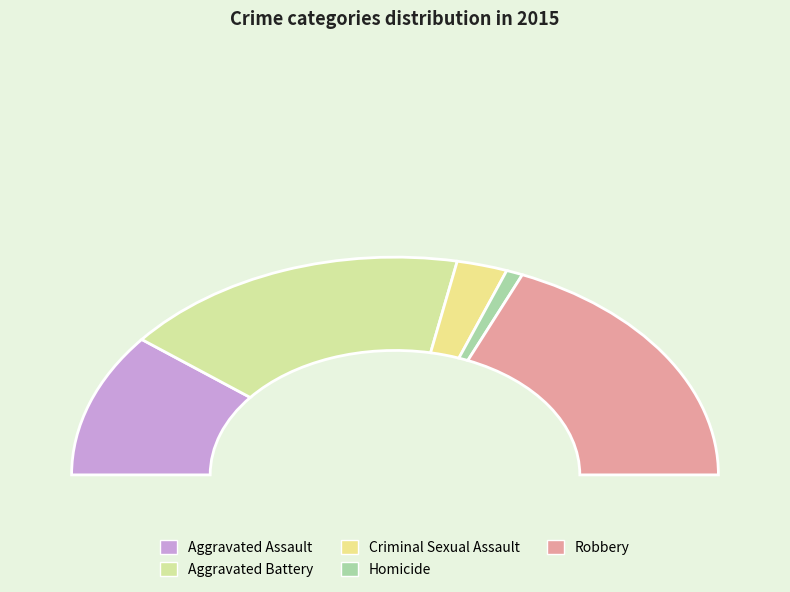

To the nearest percent, what percentage of the pie is Criminal Sexual Assault?

5%